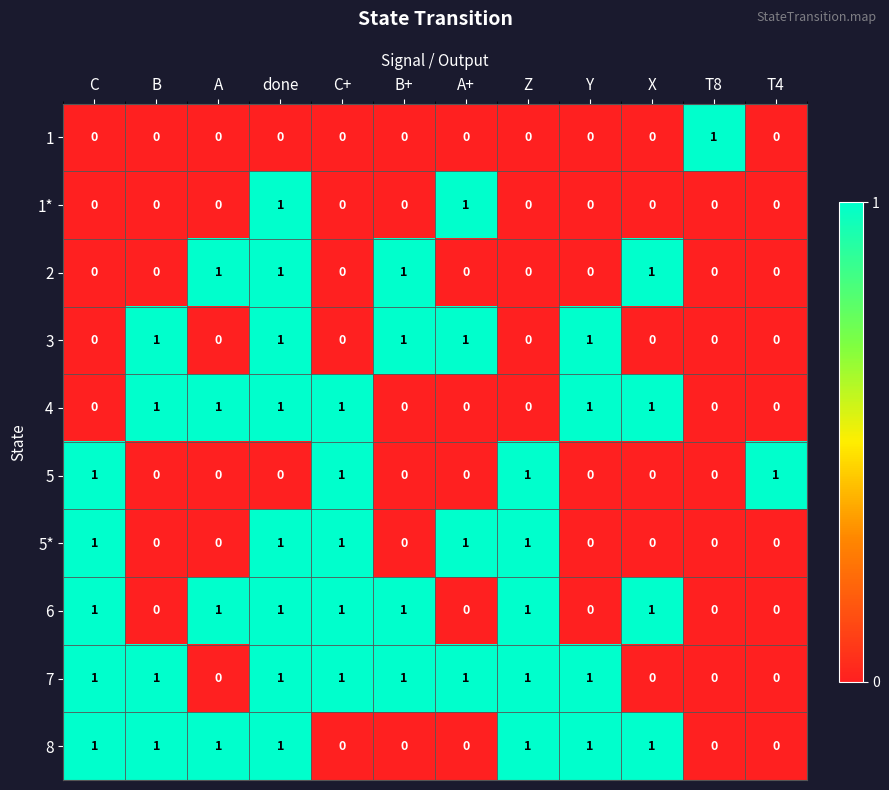

Is the value of 4 at C+ greater than the value of 1* at B+?

Yes